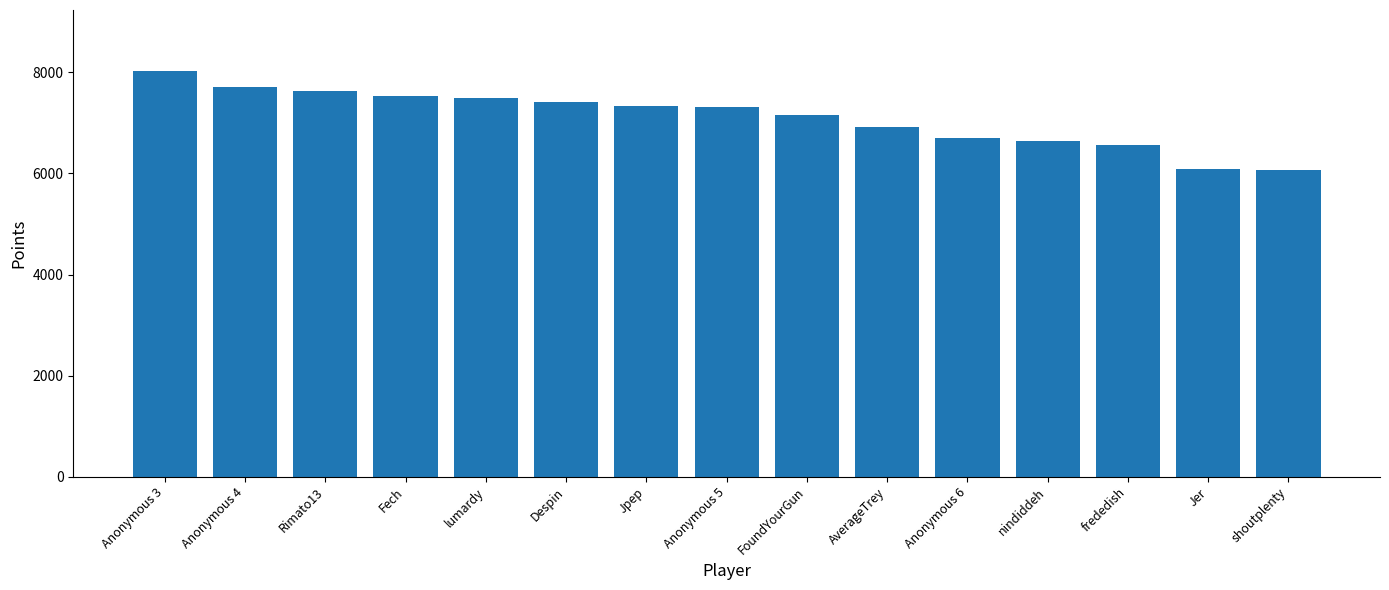

Are the bars horizontal?

No